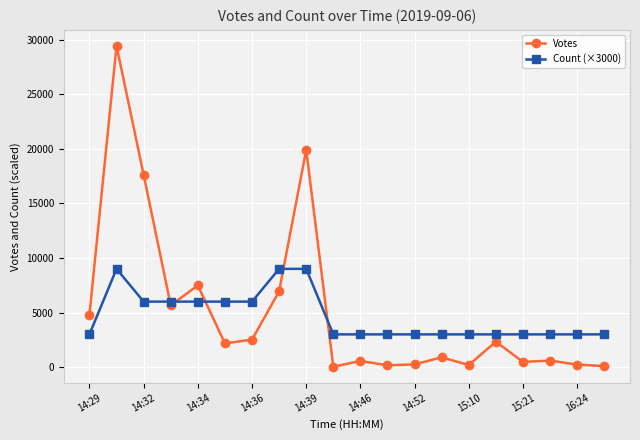

What is the maximum value shown in the chart?

29412